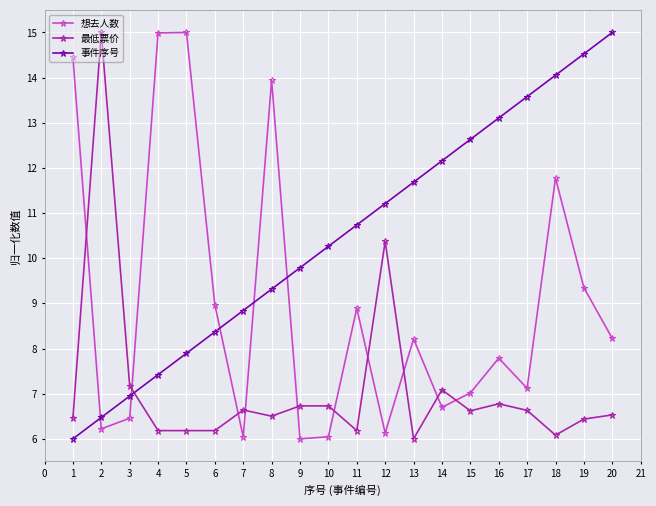

List the series in order of their overall mean, highest first.

事件序号, 想去人数, 最低票价